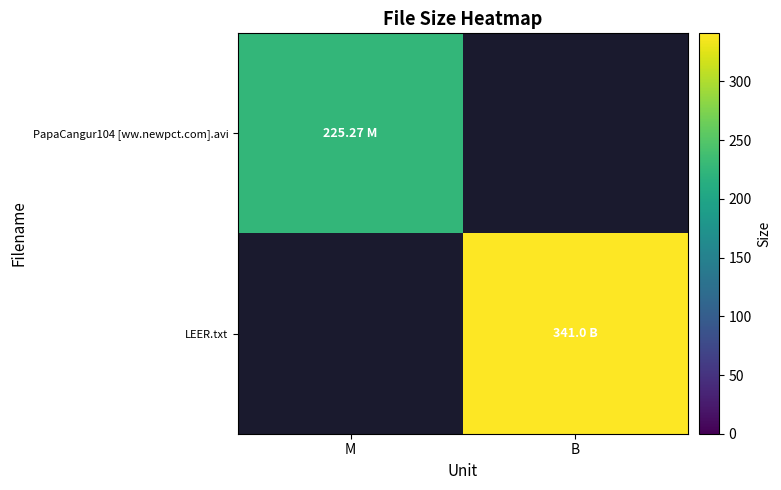

What is the difference between the highest and lowest values at M?

225.3